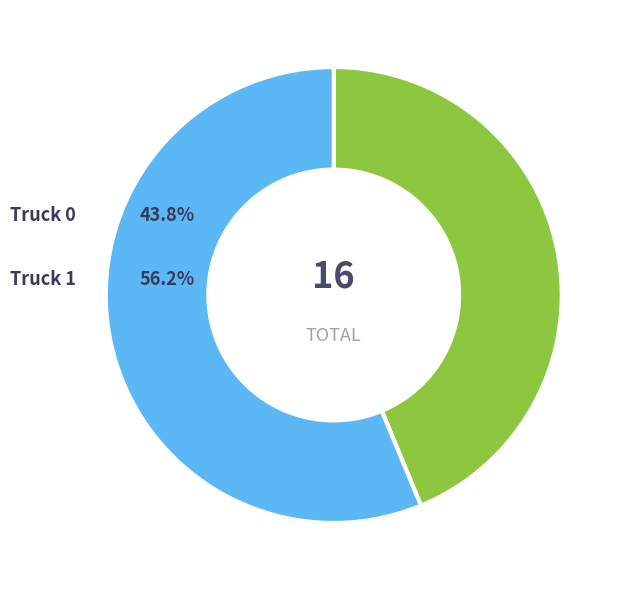

To the nearest percent, what percentage of the pie is Truck 1?

56%